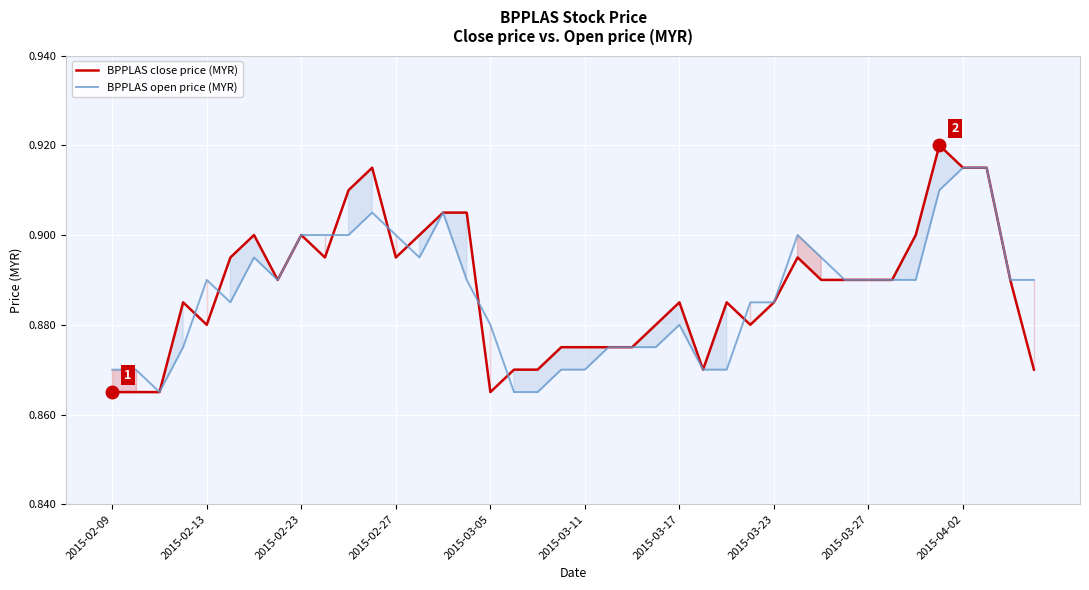

Reading left to right, what are all the values shown in this chart?

BPPLAS close price (MYR): 0.9	0.9	0.9	0.9	0.9	0.9	0.9	0.9	0.9	0.9	0.9	0.9	0.9	0.9	0.9	0.9	0.9	0.9	0.9	0.9	0.9	0.9	0.9	0.9	0.9	0.9	0.9	0.9	0.9	0.9	0.9	0.9	0.9	0.9	0.9	0.9	0.9	0.9	0.9	0.9
BPPLAS open price (MYR): 0.9	0.9	0.9	0.9	0.9	0.9	0.9	0.9	0.9	0.9	0.9	0.9	0.9	0.9	0.9	0.9	0.9	0.9	0.9	0.9	0.9	0.9	0.9	0.9	0.9	0.9	0.9	0.9	0.9	0.9	0.9	0.9	0.9	0.9	0.9	0.9	0.9	0.9	0.9	0.9